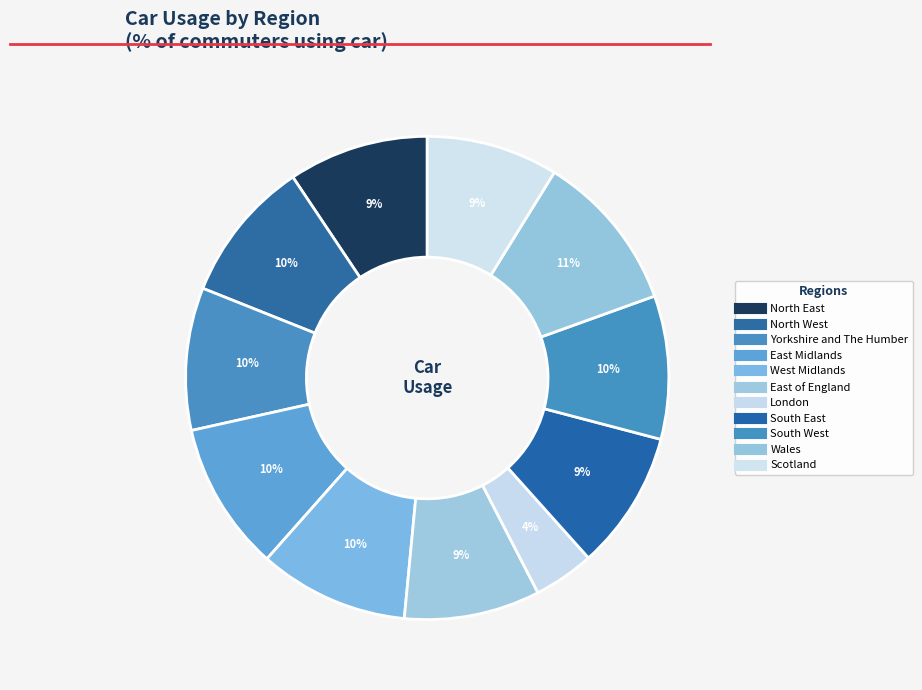

How much of the chart is everything except Yorkshire and The Humber?

90.5%